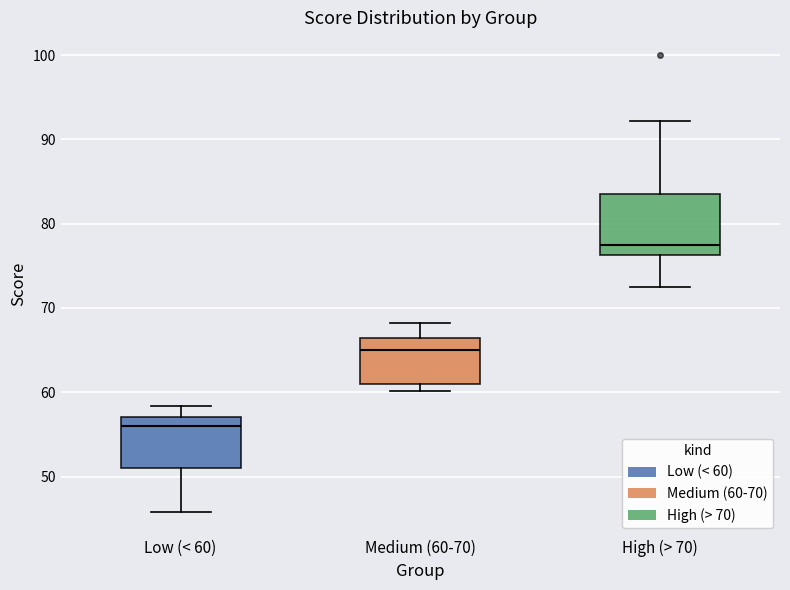

Reading left to right, read every box against the y-axis: the position of its median line, the range the box covers, and the ends of its whiskers. The values are not printed on the chart, so give them approximately, as read against the axis.

Low (< 60): median 56, box 51 to 57, whiskers 46 to 58
Medium (60-70): median 65, box 61 to 66, whiskers 60 to 68
High (> 70): median 77, box 76 to 84, whiskers 72 to 92